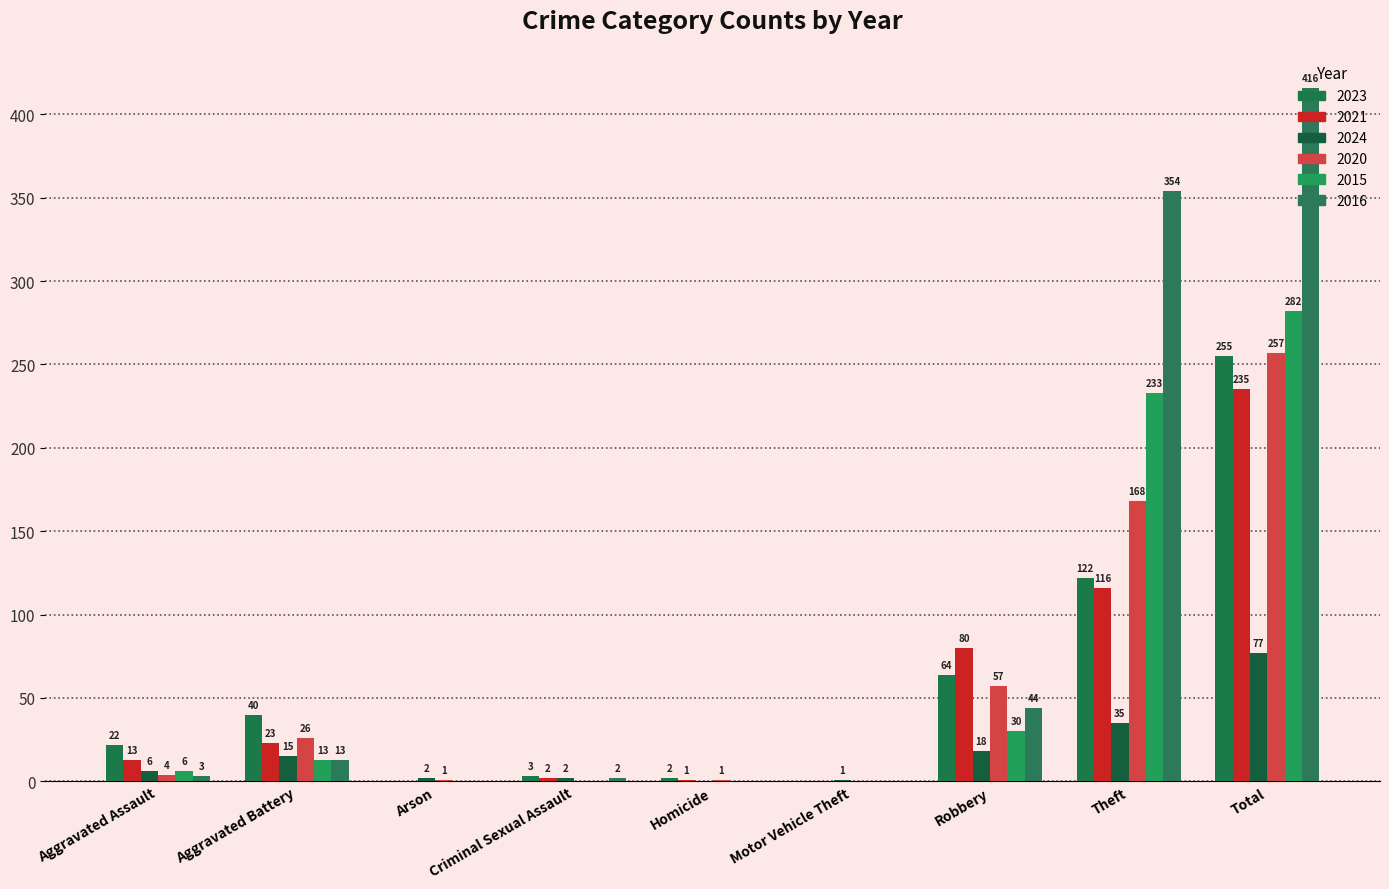

What is the maximum value shown in the chart?

416